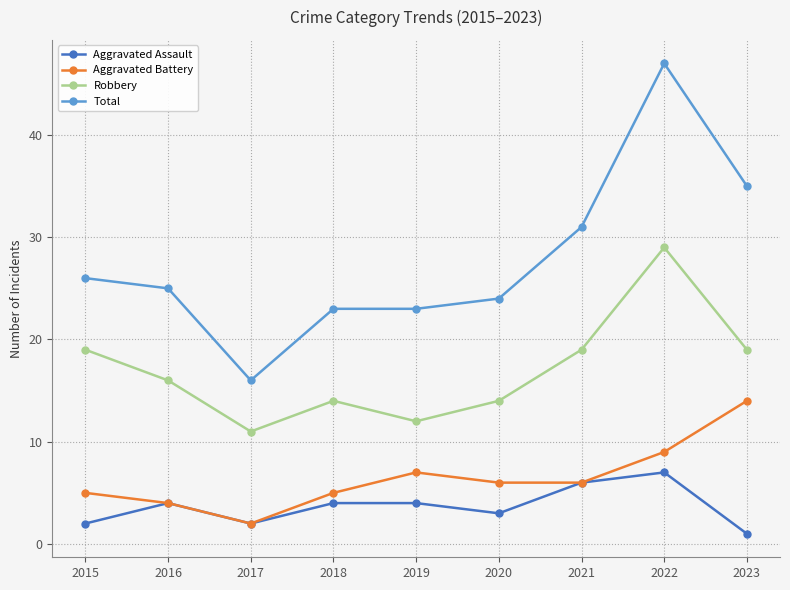

Is it true that Aggravated Battery equals 2 at 2015?

False